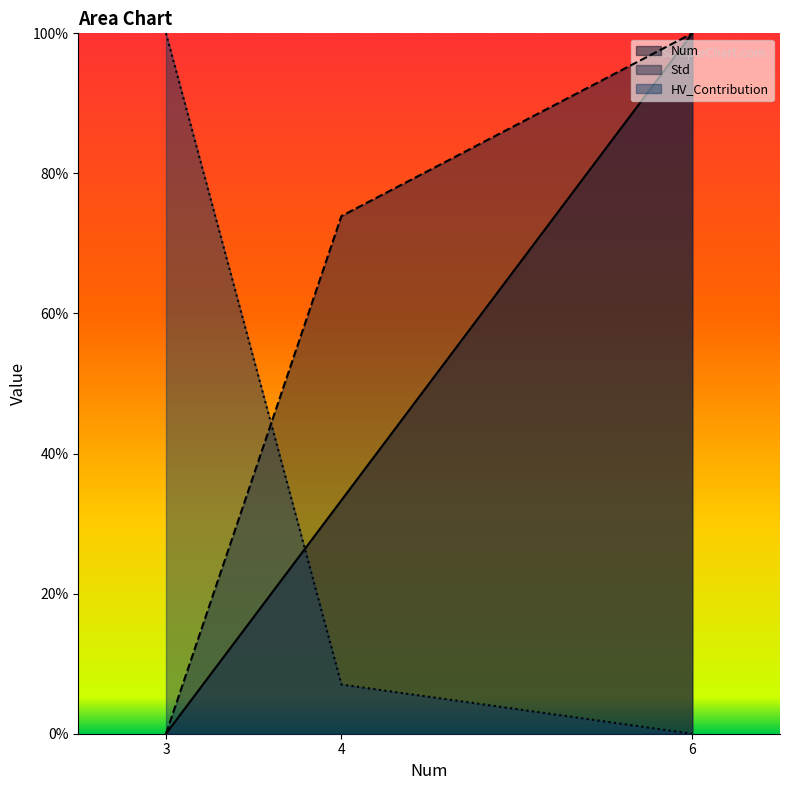

How many Num values are between 0 and 1?

3